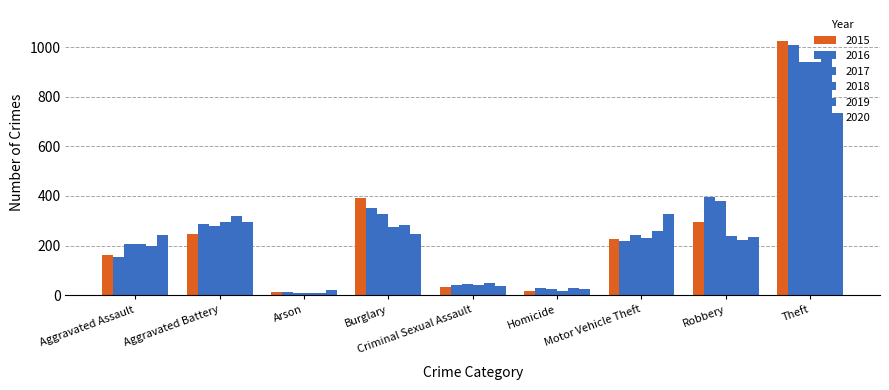

Where does the 2020 series first go above 242?

Aggravated Battery